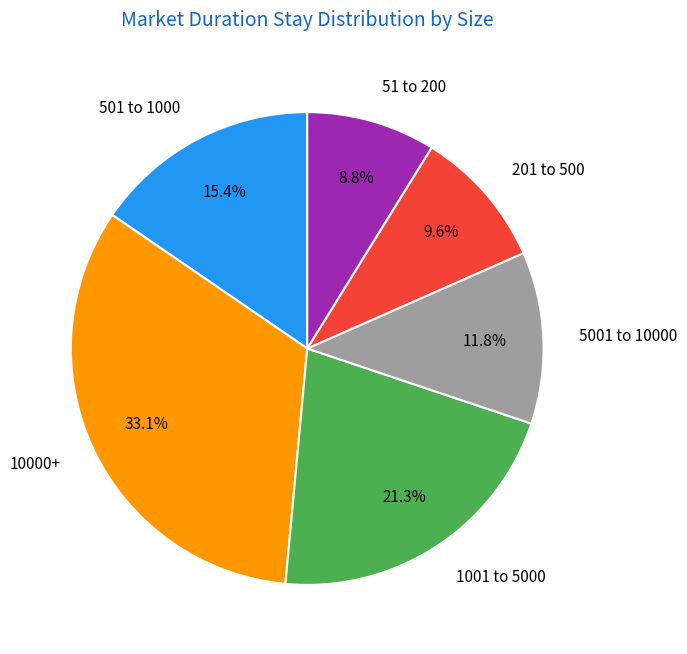

To the nearest percent, what is the combined percentage of 1001 to 5000 and 10000+?

54%